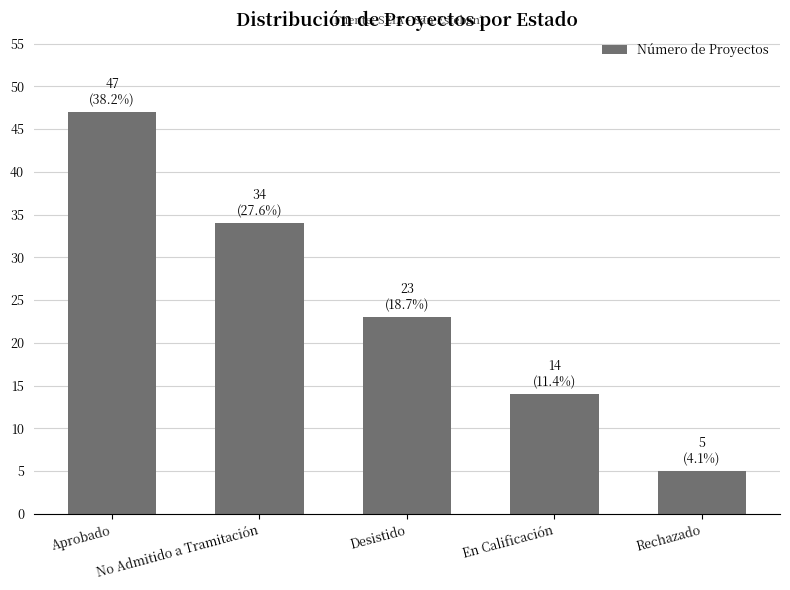

Reading left to right, what are all the values shown in this chart?

Aprobado=47	No Admitido a Tramitación=34	Desistido=23	En Calificación=14	Rechazado=5